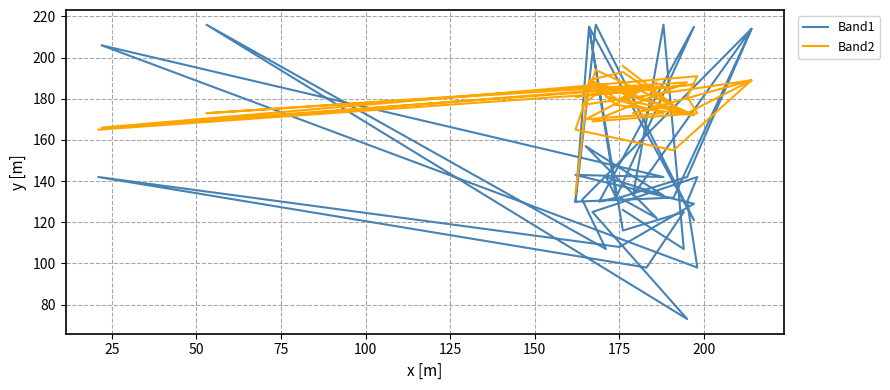

Does the chart display data point markers on the line(s)?

No